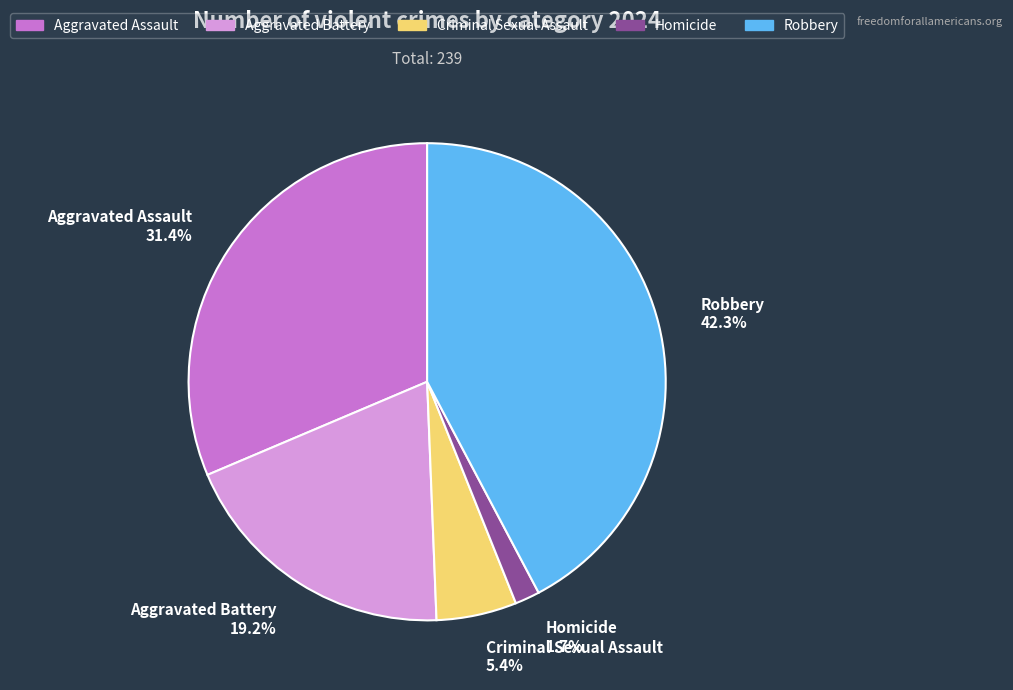

To the nearest percent, what portion does Aggravated Assault represent?

31%